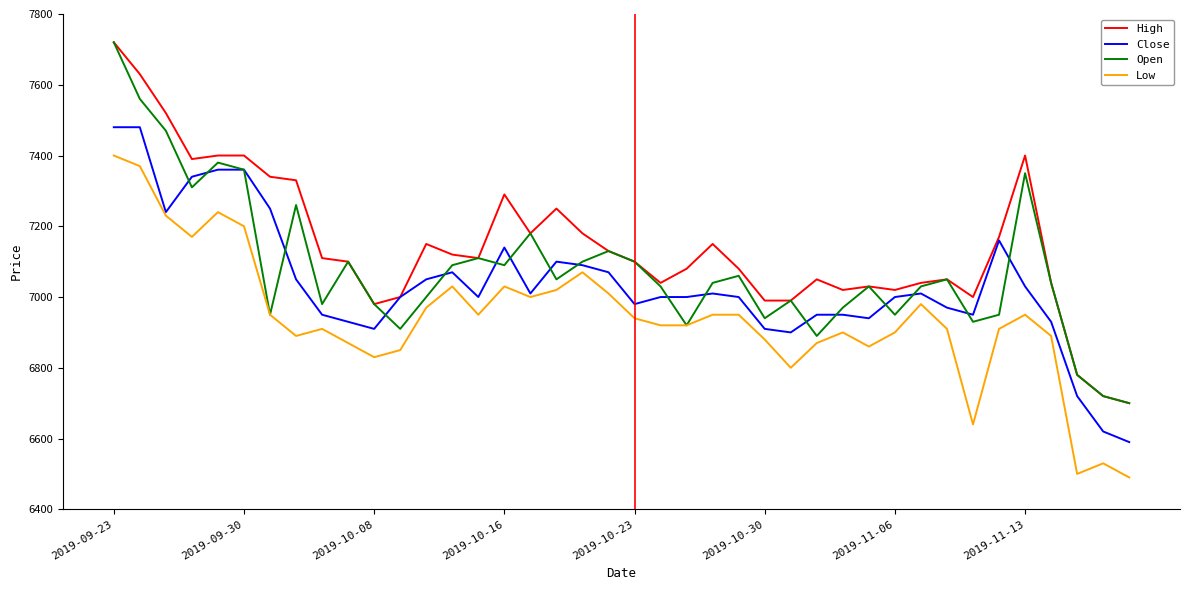

True or false: High and Low cross at least once.

False